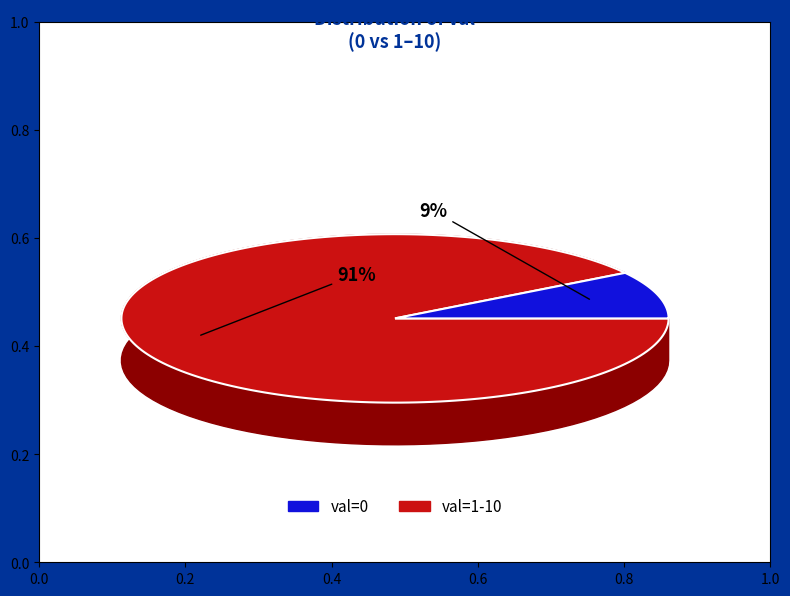

True or false: 5 accounts for 4% of the total.

False